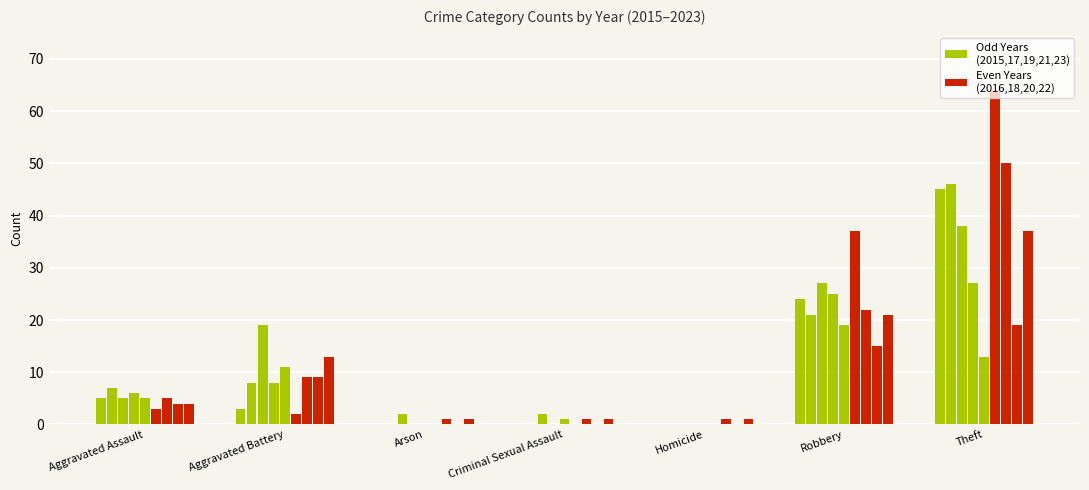

The Year 2015 (odd) series shows 4 at Aggravated Battery. True or false?

False